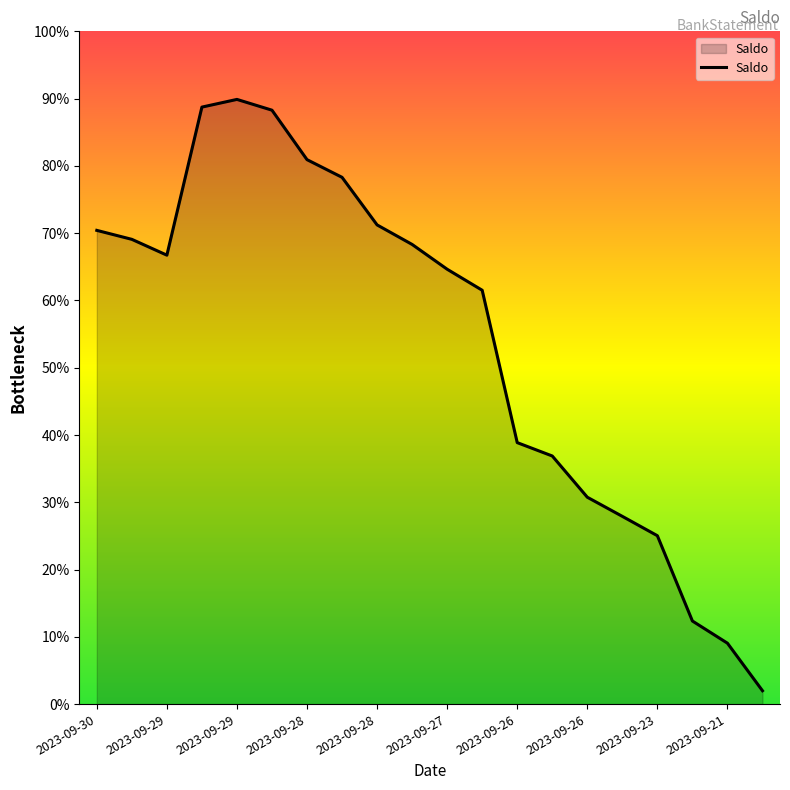

Does the chart display data point markers on the line(s)?

No